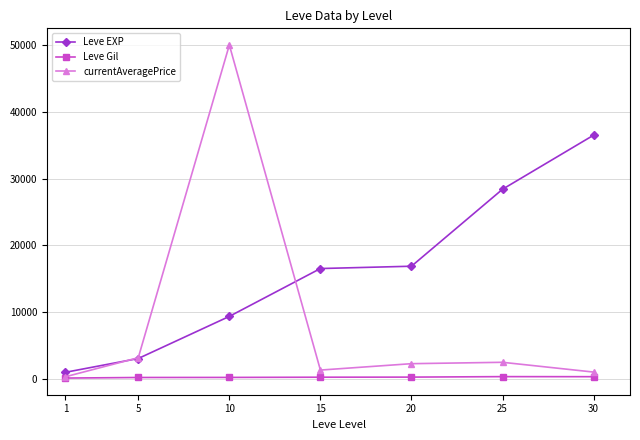

Which series has the largest range (max minus min)?

currentAveragePrice